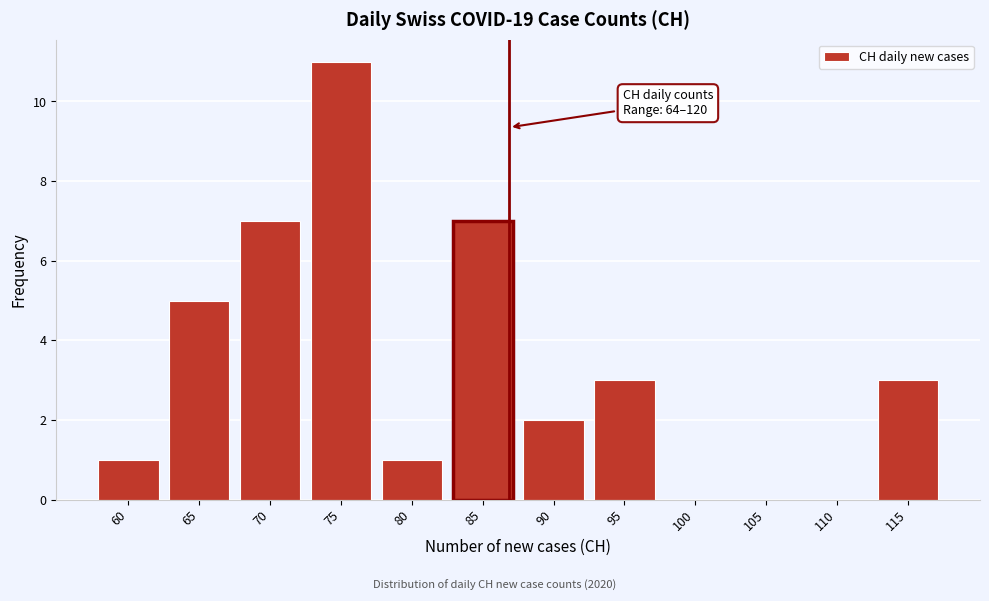

Reading right to left, list all the values displayed in this chart.

115=3	110=0	105=0	100=0	95=3	90=2	85=7	80=1	75=11	70=7	65=5	60=1